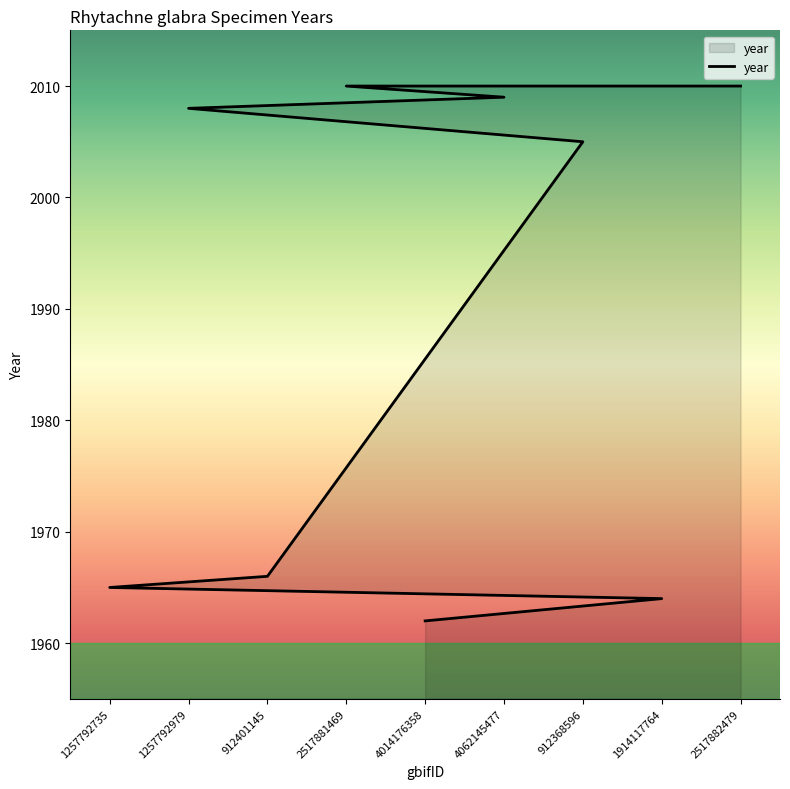

How many data points are above 2005?

4